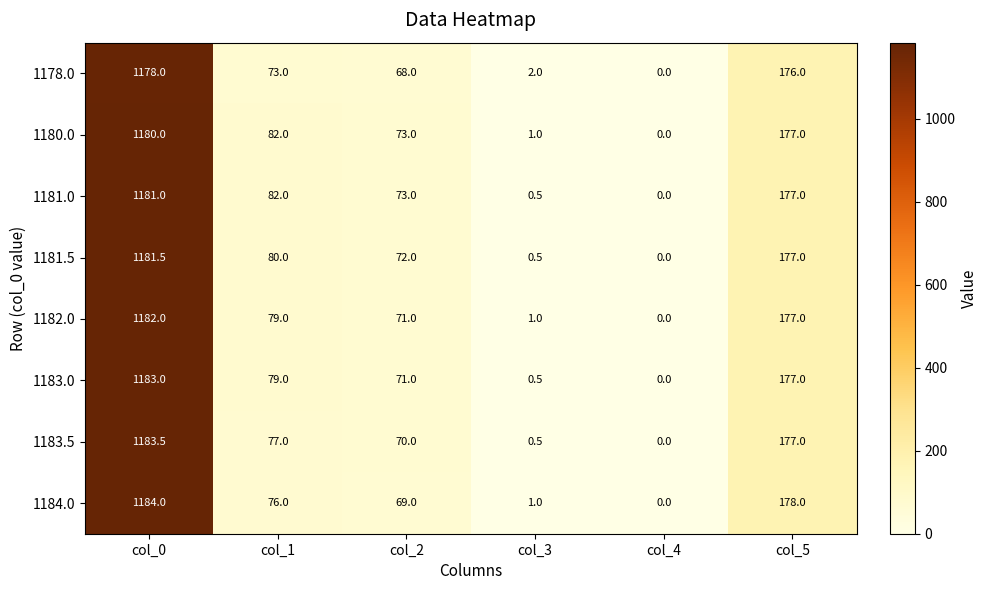

What is the average value of the 1180.0 series?

252.2